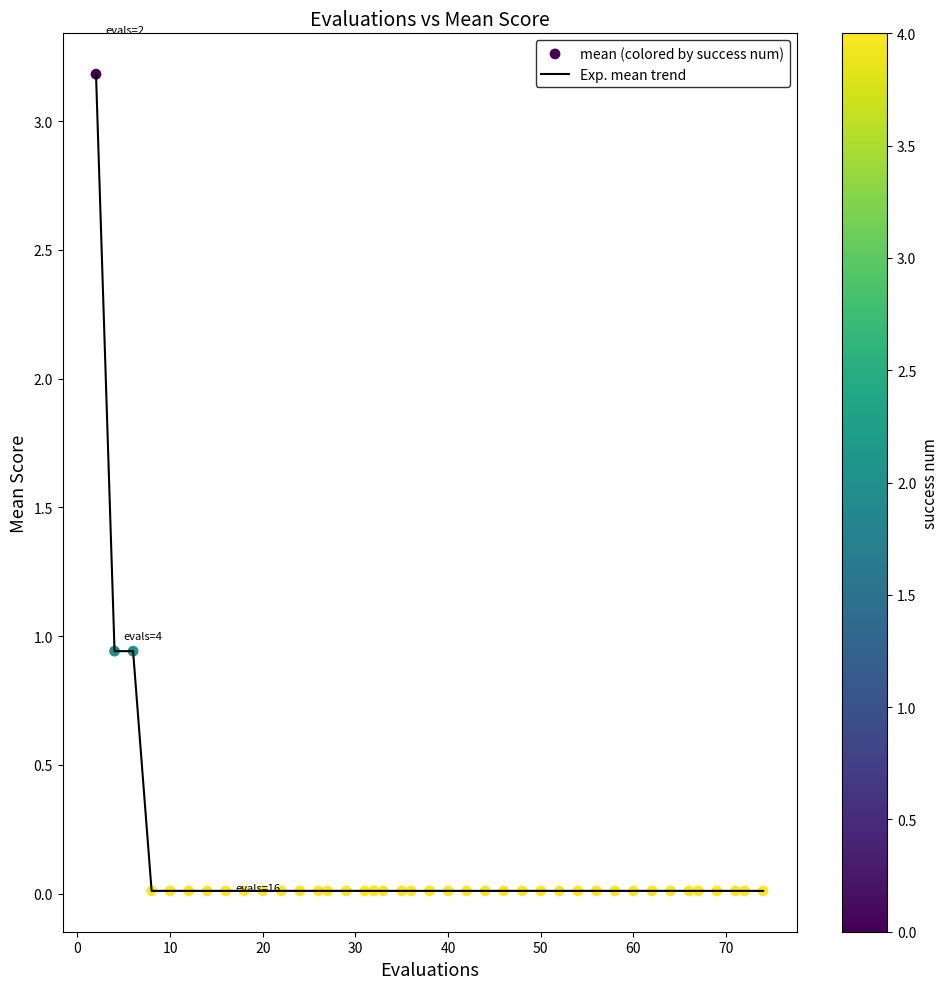

What is the difference between the maximum and minimum values?

3.2